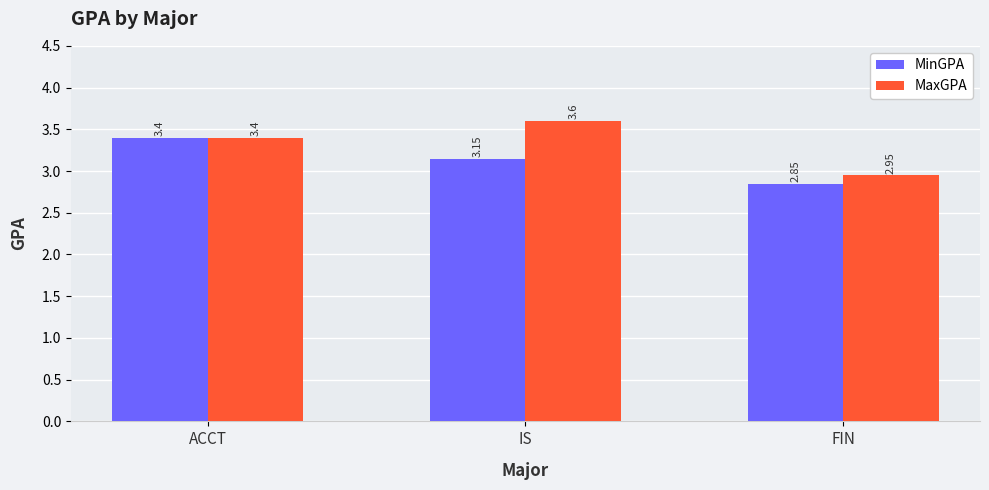

Which series has the widest spread of values?

MaxGPA